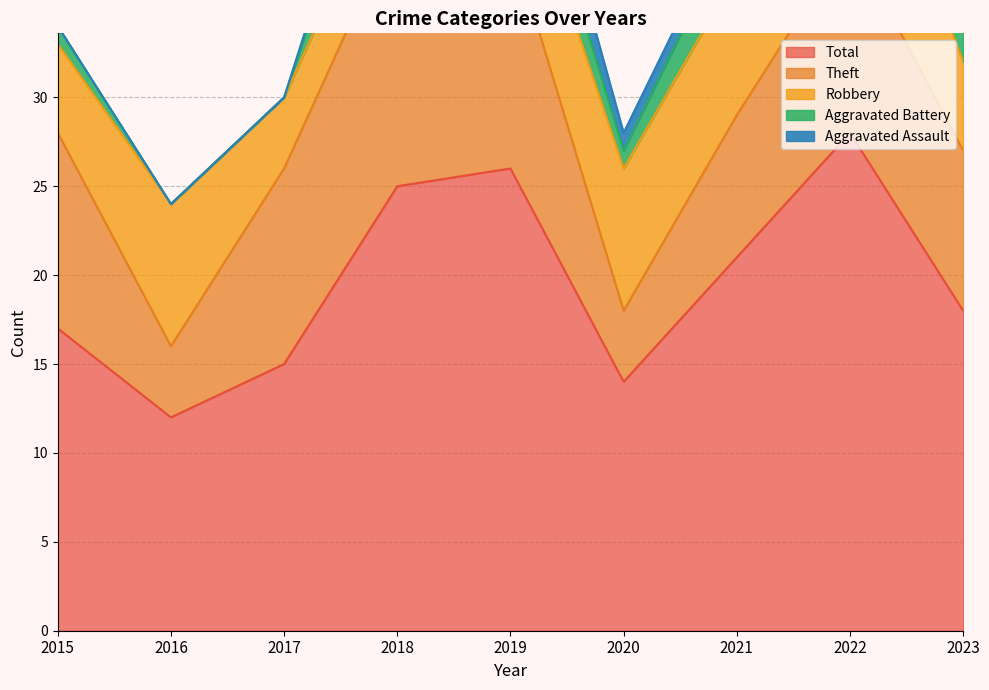

True or false: Total and Theft intersect in this chart.

False